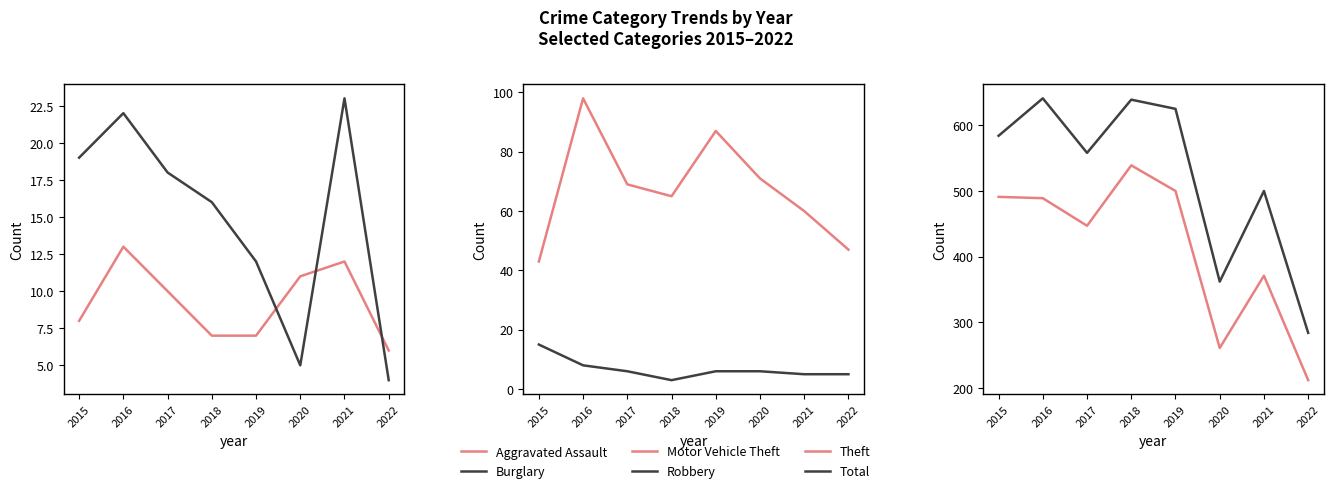

Which category has the highest value in the Motor Vehicle Theft series?

2016